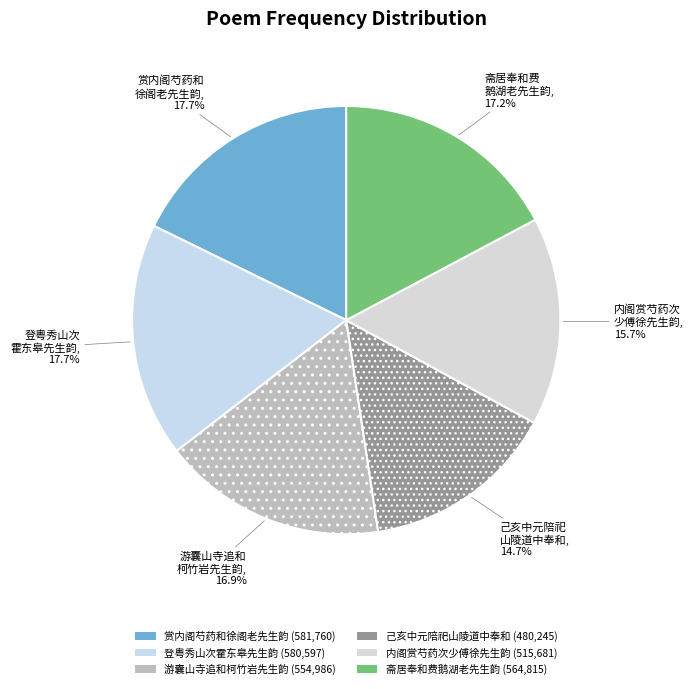

How many segments does this pie chart have?

6